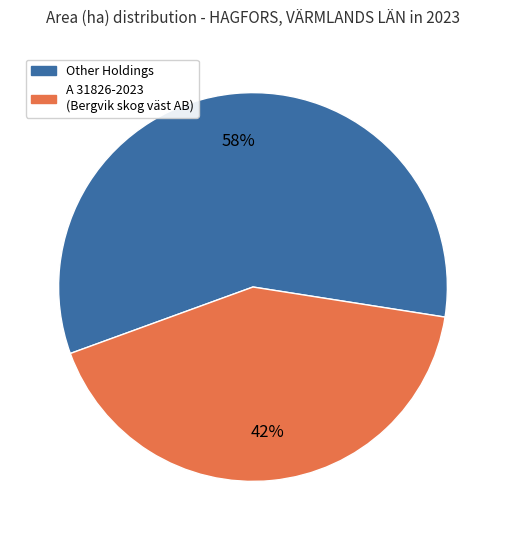

Does any single category account for the majority?

Yes